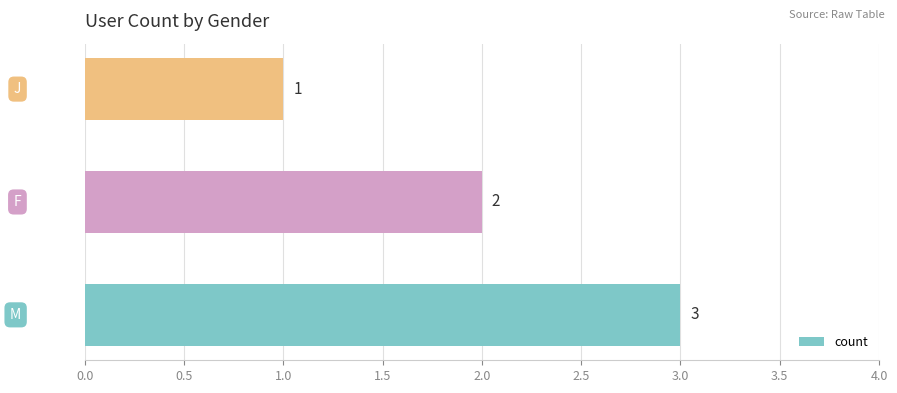

Rank the categories by value from lowest to highest.

J, F, M